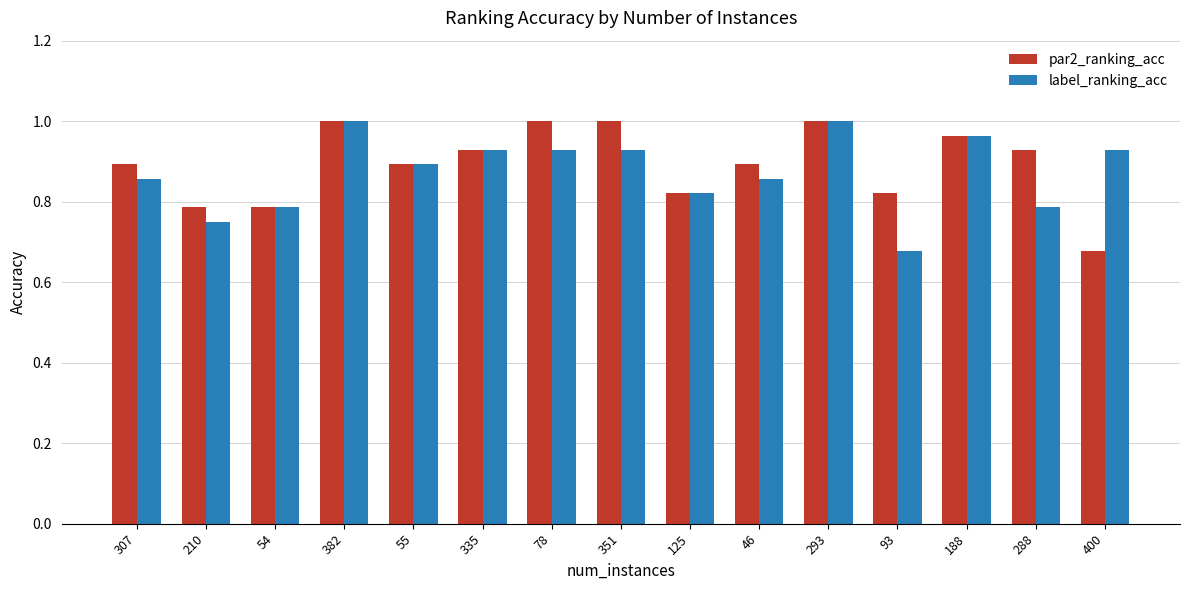

The par2_ranking_acc series shows 0.9 at 46. True or false?

True